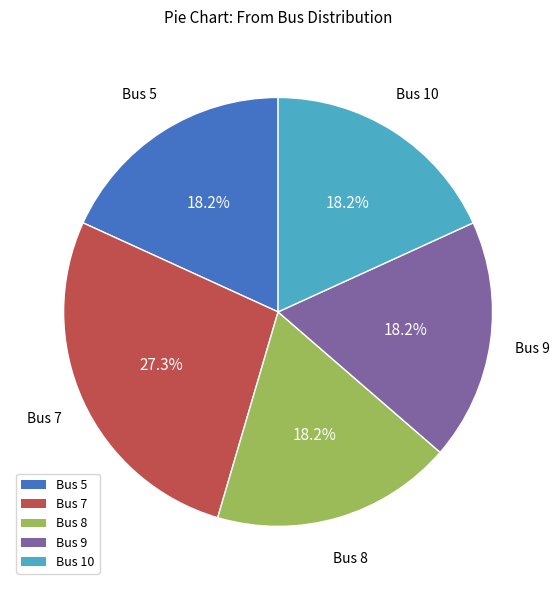

Does any single category account for the majority?

No